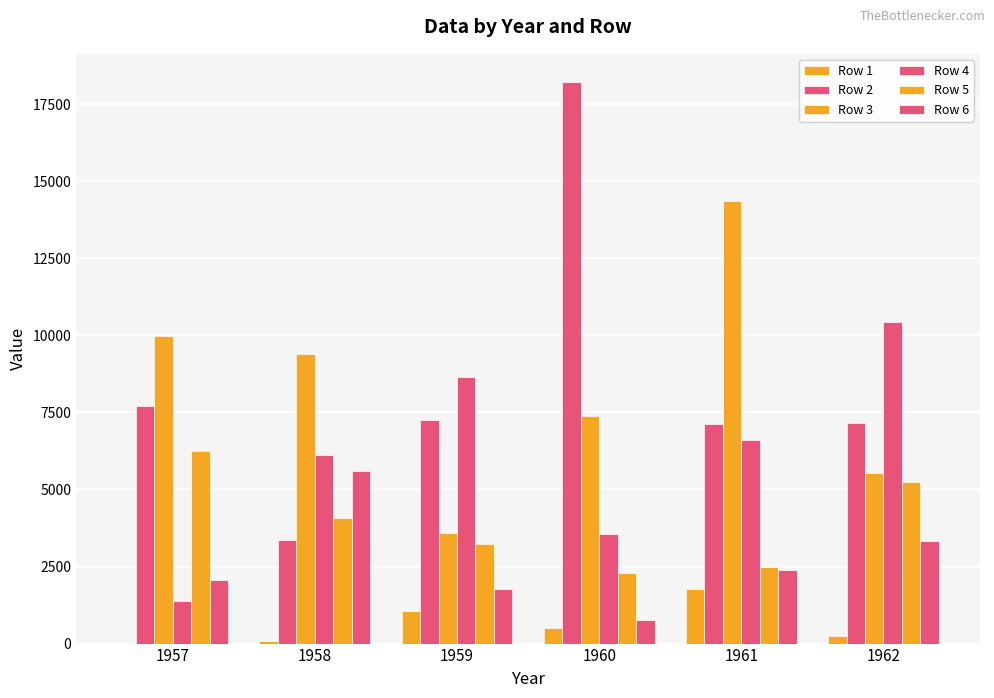

What is the total value across all series at 1962?

31948